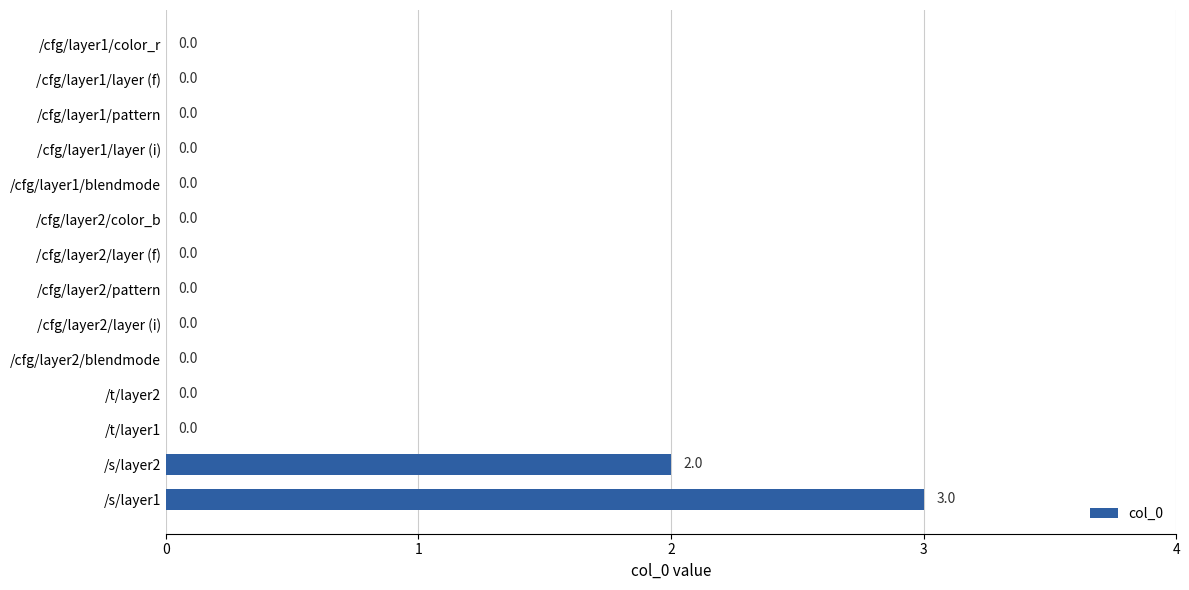

The value at /cfg/layer2/pattern is -2. True or false?

False